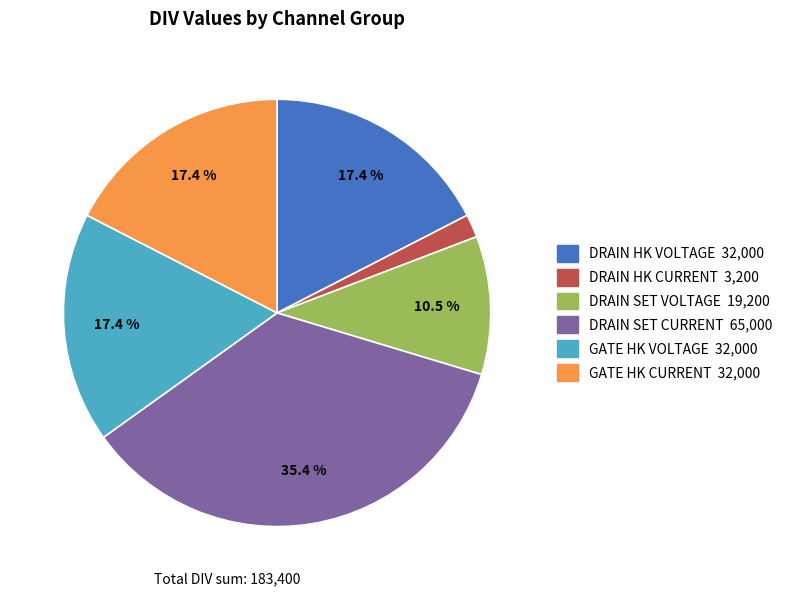

Between DRAIN SET CURRENT and DRAIN HK CURRENT, which is larger?

DRAIN SET CURRENT